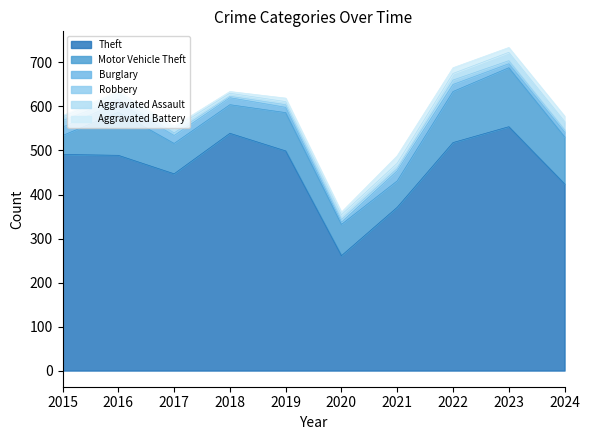

Which has a higher value, 2018 or 2024?

2018